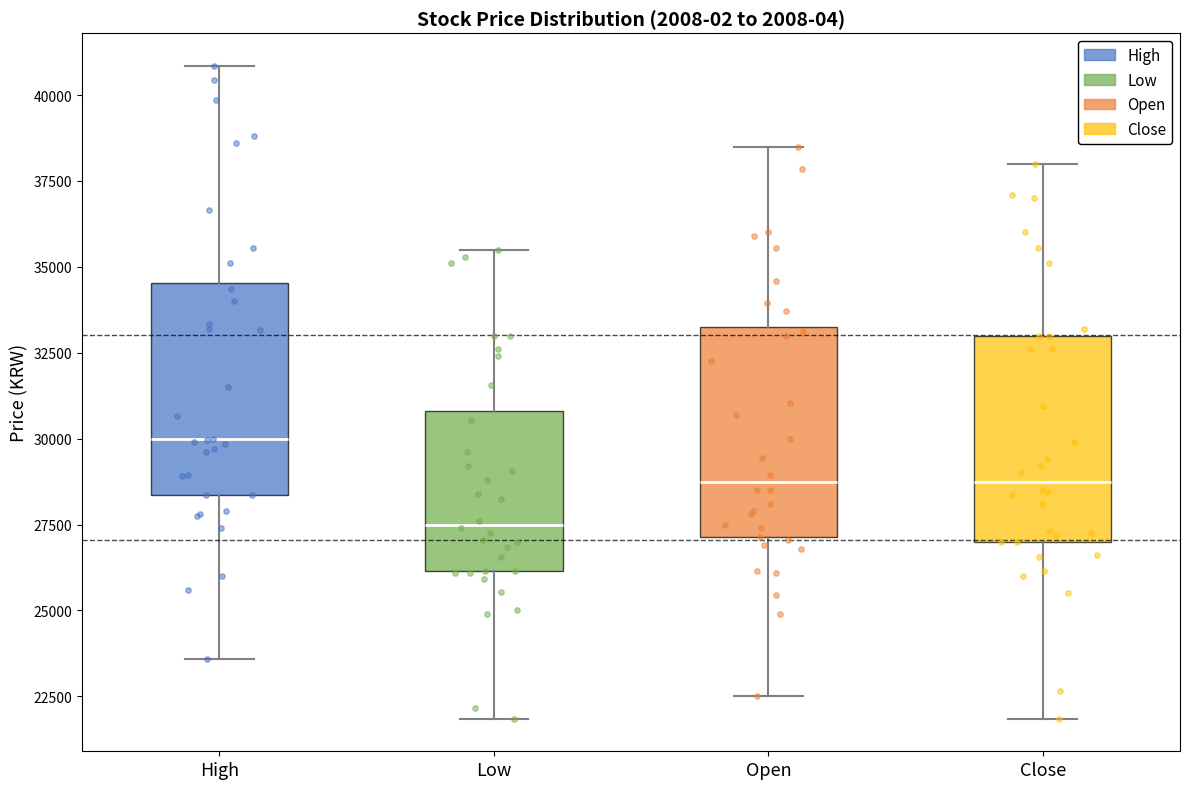

Reading left to right, read every box against the y-axis: the position of its median line, the range the box covers, and the ends of its whiskers. The values are not printed on the chart, so give them approximately, as read against the axis.

High: median 30000, box 28500 to 34500, whiskers 23500 to 41000
Low: median 27500, box 26000 to 31000, whiskers 22000 to 35500
Open: median 28500, box 27000 to 33500, whiskers 22500 to 38500
Close: median 29000, box 27000 to 33000, whiskers 22000 to 38000